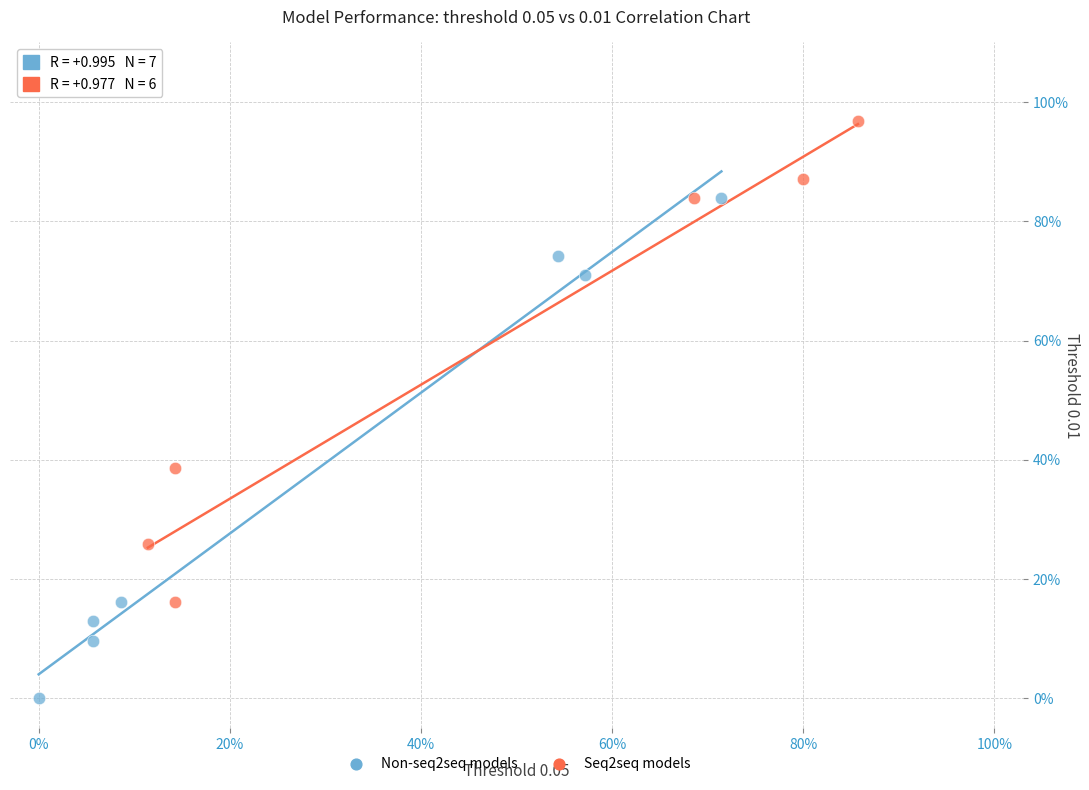

What are all the series names shown in the legend?

Non-seq2seq models, Seq2seq models